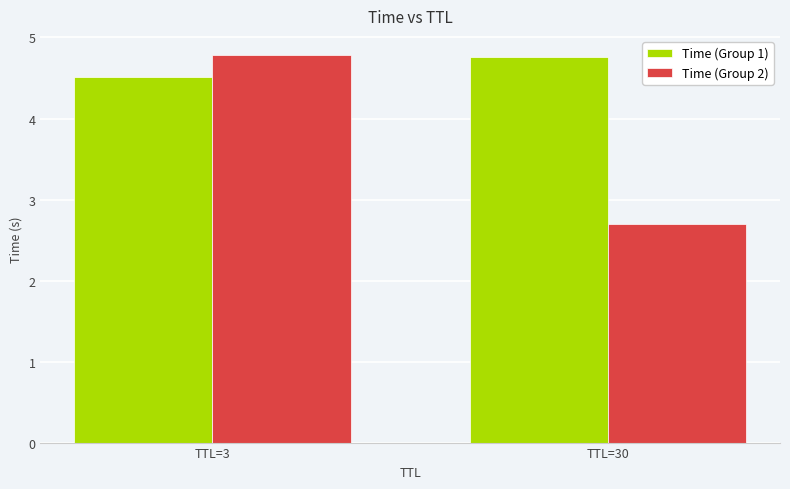

What value does the Time (Group 2) series have at TTL=30?

2.7